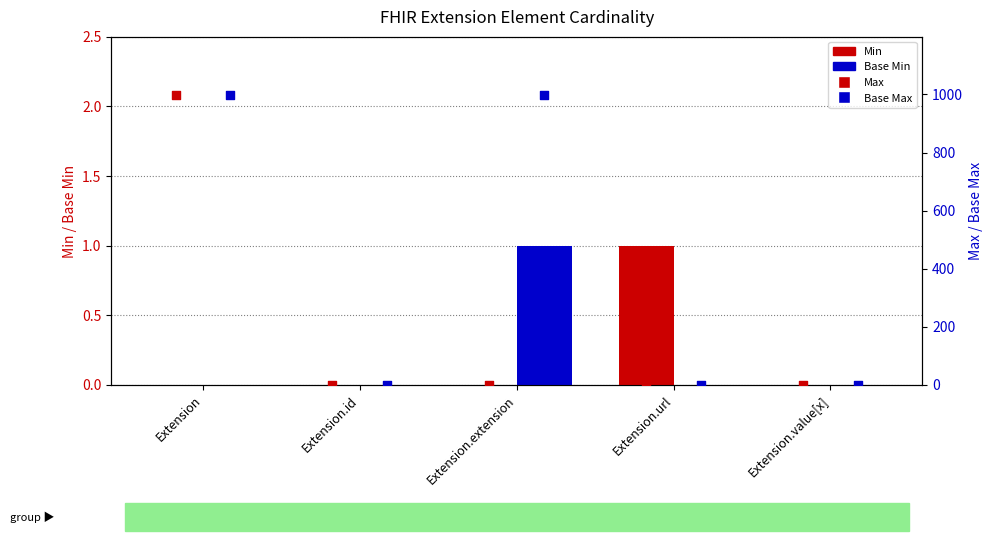

What are all the series names shown in the legend?

Min, Base Min, Max, Base Max